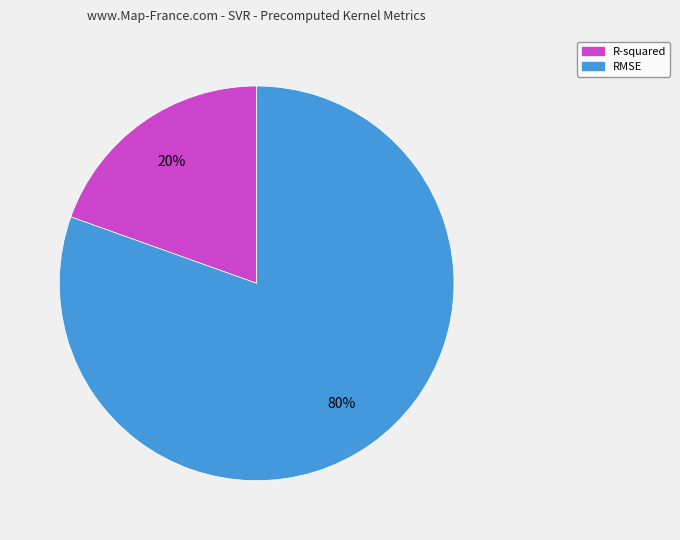

Is the sum of R-squared and RMSE greater than half?

Yes